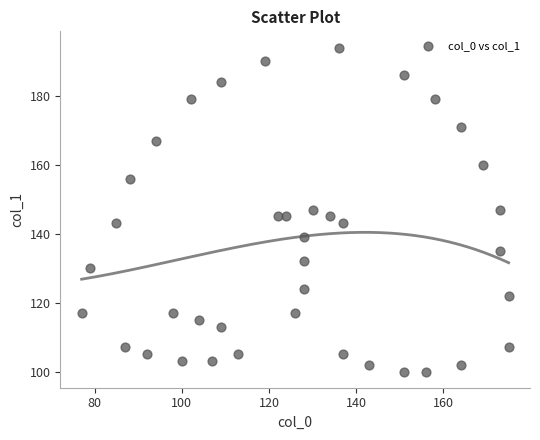

What is the range of X values (max minus min)?

98